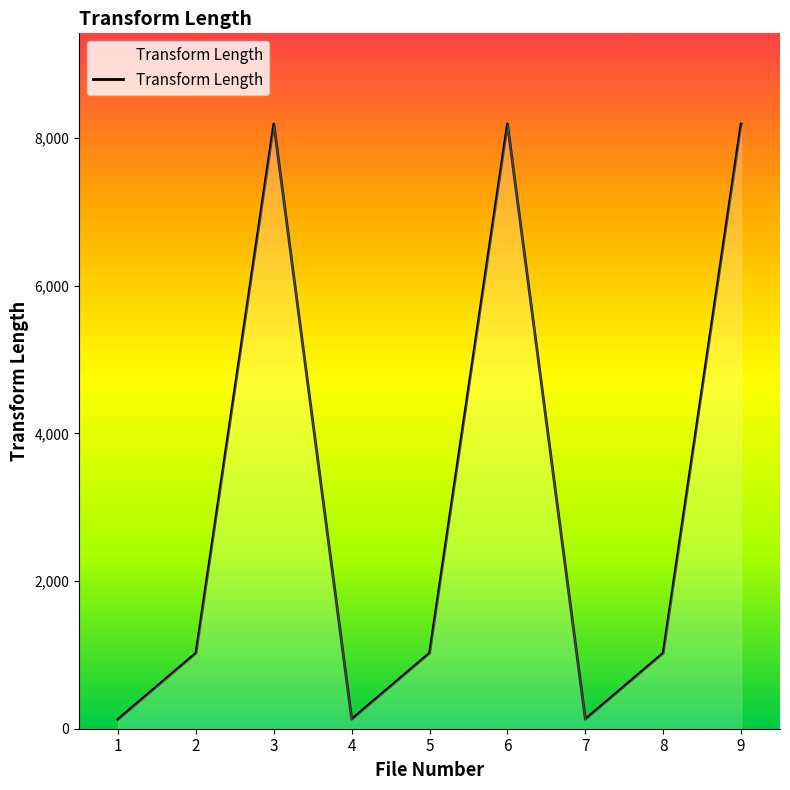

Is it true that the value at 2 is 1024?

True